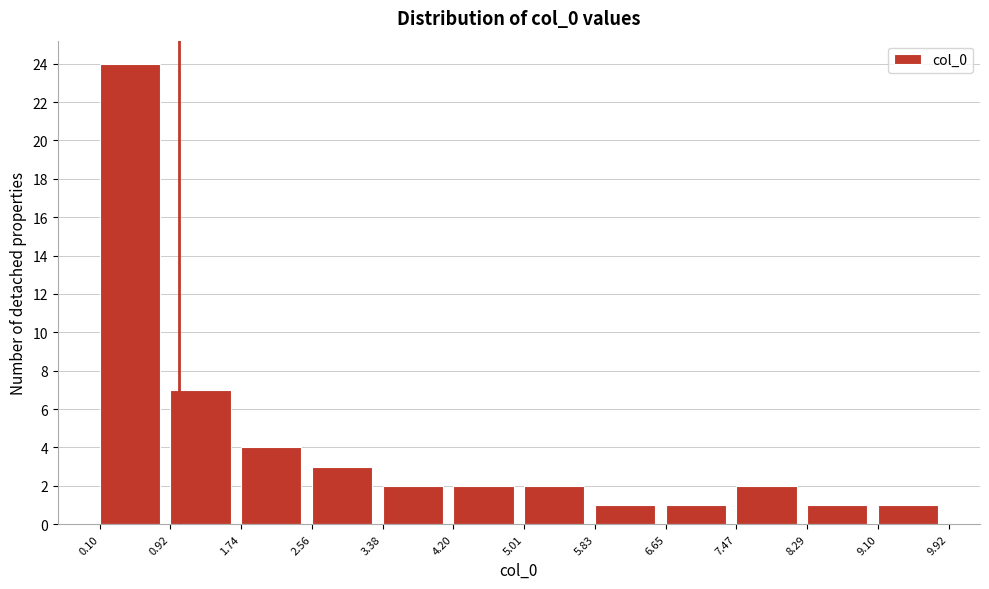

Over which range of the x-axis is the bar tallest?

0.10 to 0.92